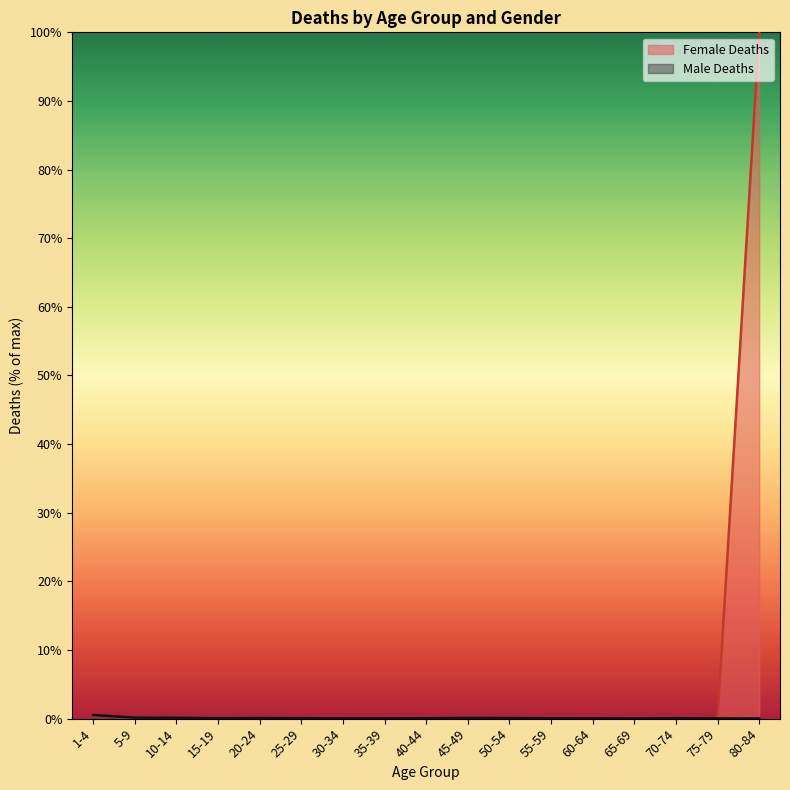

Does the chart display data point markers on the line(s)?

No